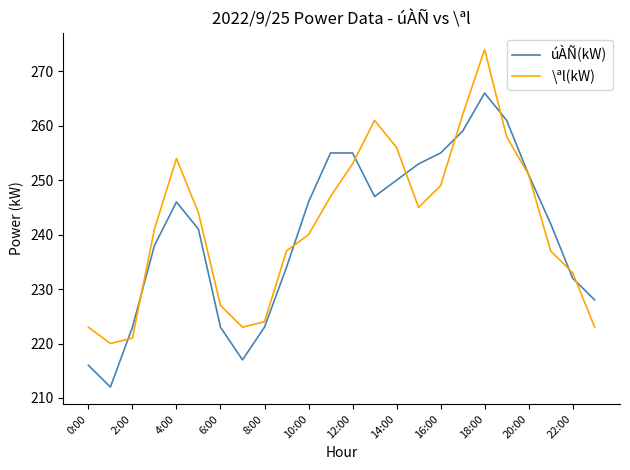

Rank the series by their maximum value, from highest to lowest.

\ªl(kW), úÀÑ(kW)